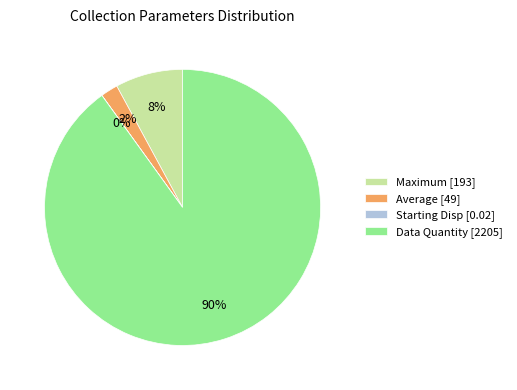

The Maximum [193] slice represents 21% of the pie. True or false?

False